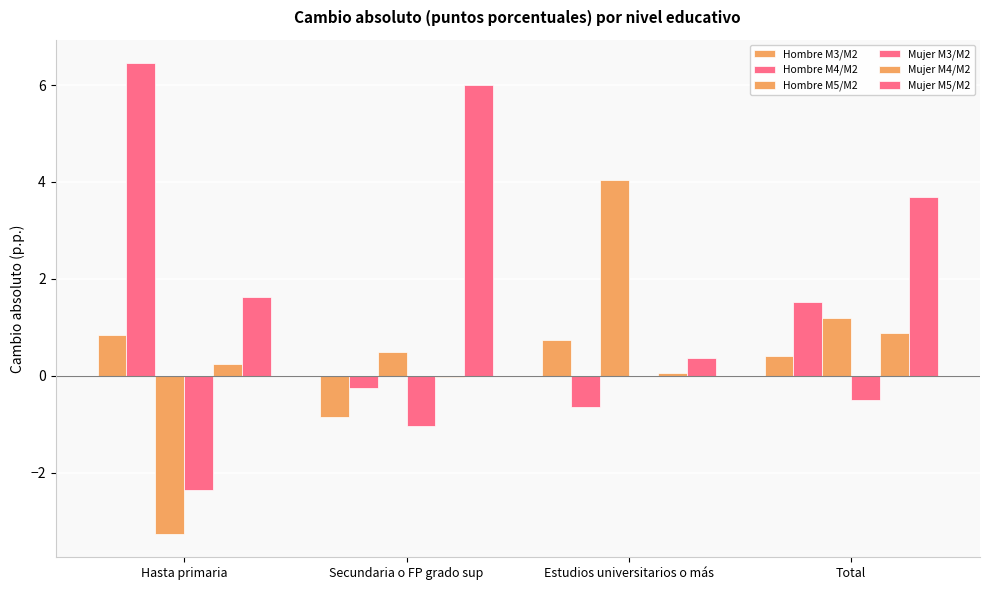

What is the difference between the second highest and minimum values in the Hombre M3/M2 series?

1.6